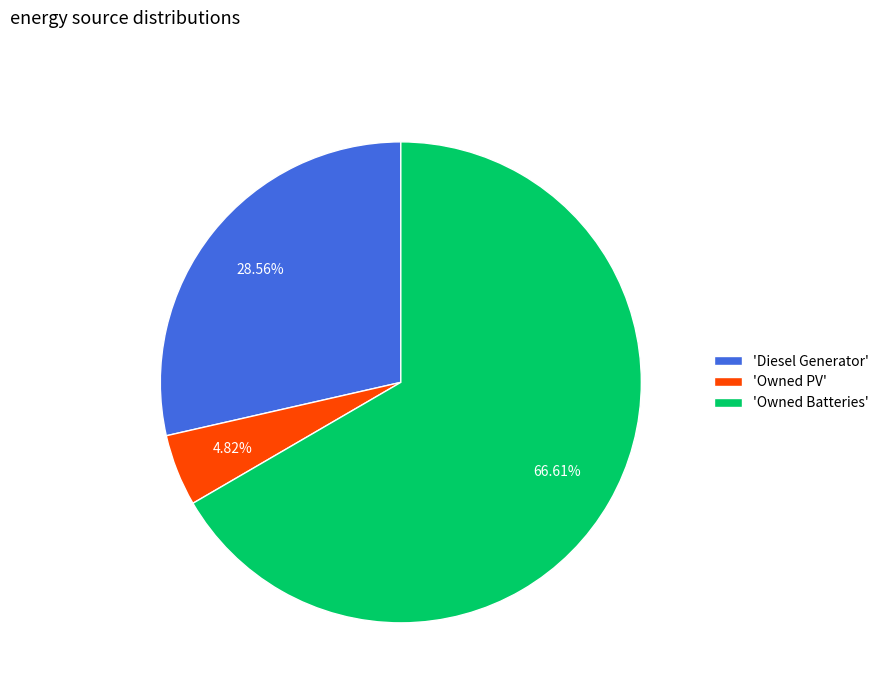

Count the number of slices in the pie.

3